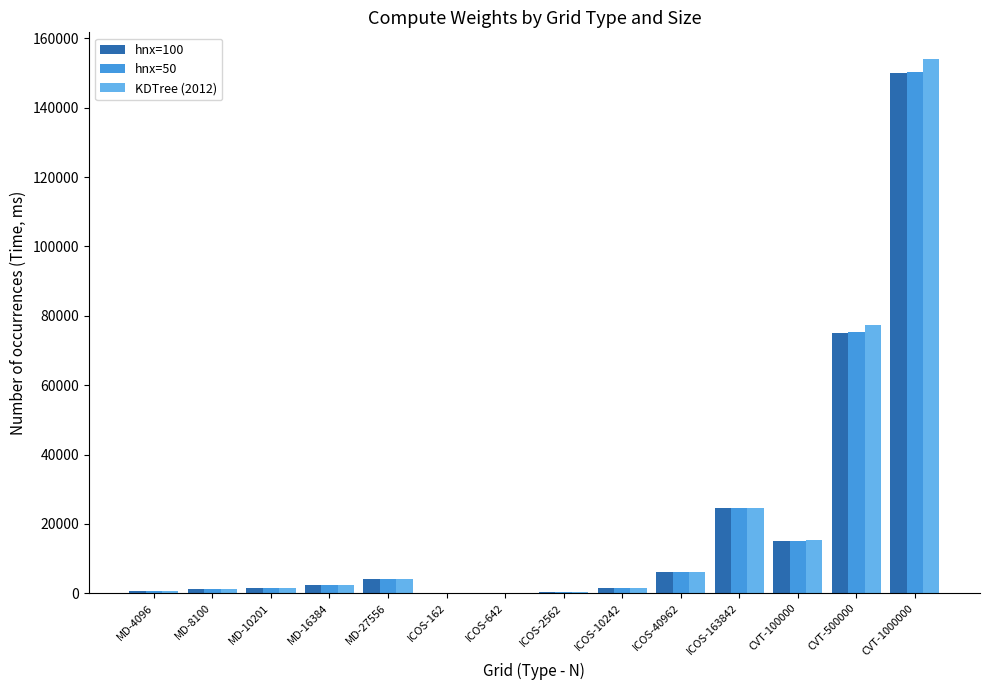

What is the difference between the hnx=50 values at ICOS-642 and MD-10201?

1440.3